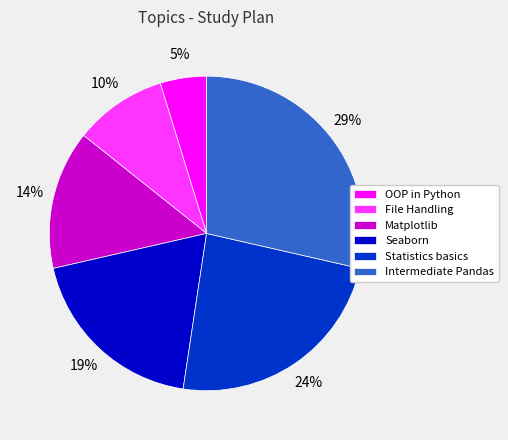

Rank the categories by value from highest to lowest.

Intermediate Pandas, Statistics basics, Seaborn, Matplotlib, File Handling, OOP in Python